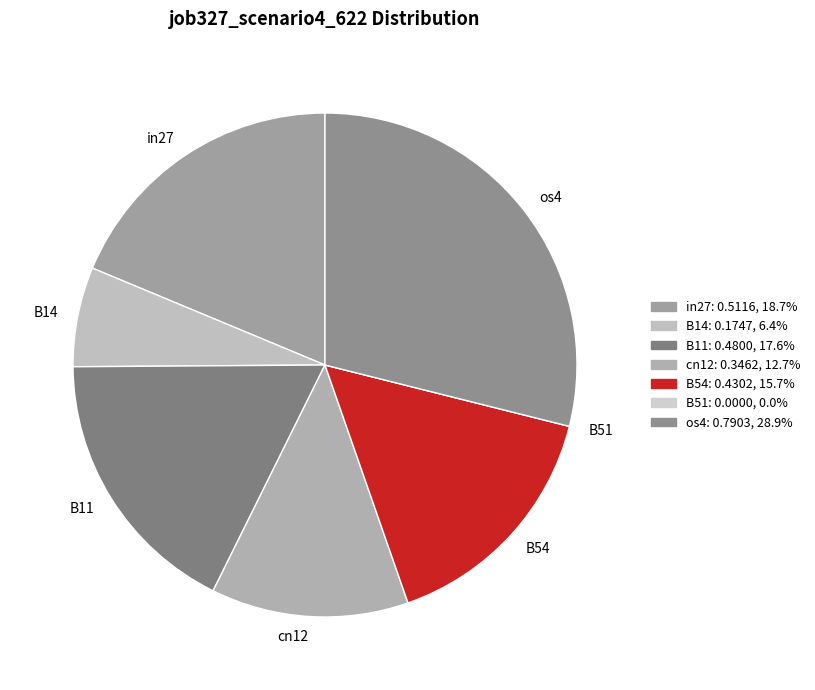

Is there any slice that represents more than half of the pie?

No